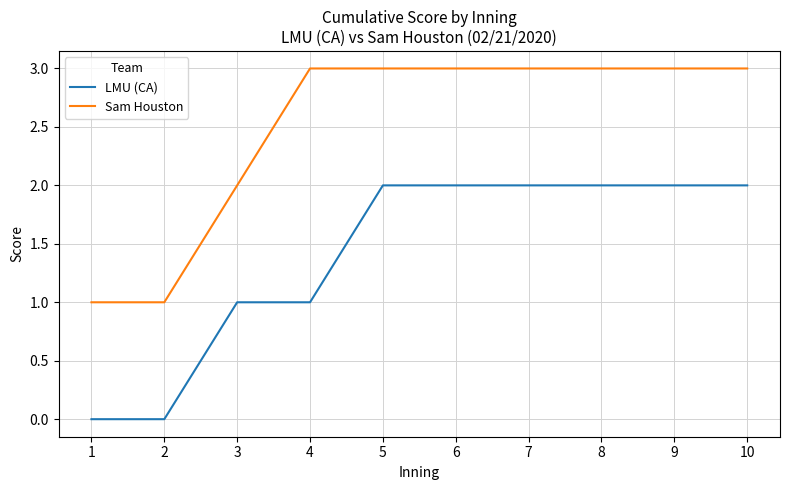

True or false: Sam Houston and LMU (CA) cross at least once.

False